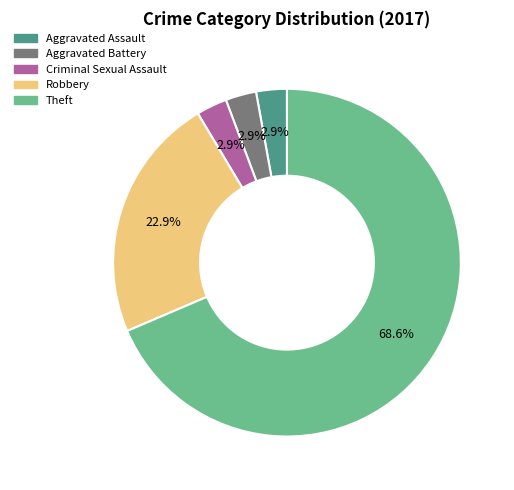

Which slice is the largest?

Theft